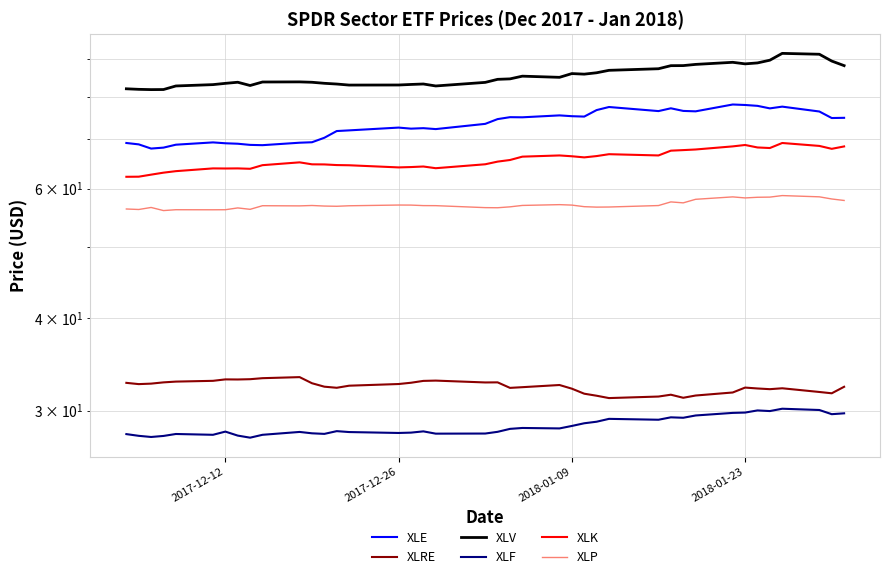

Is it true that XLRE equals 46.1 at 9?

False